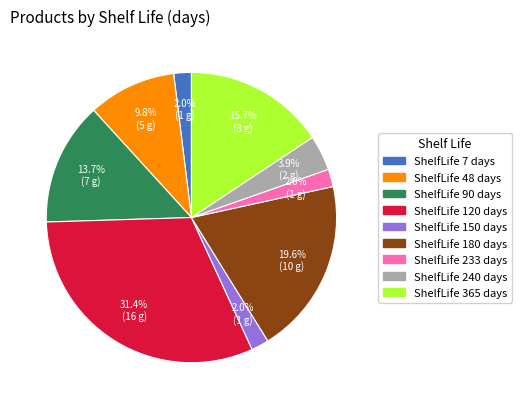

Does any single category account for the majority?

No